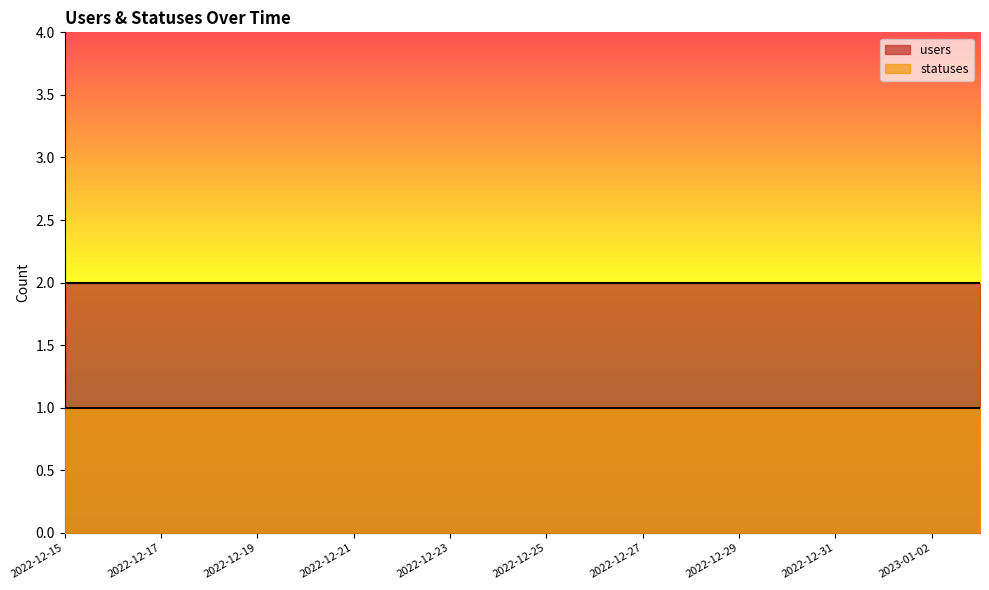

Which label corresponds to the smallest value in the chart?

2022-12-15